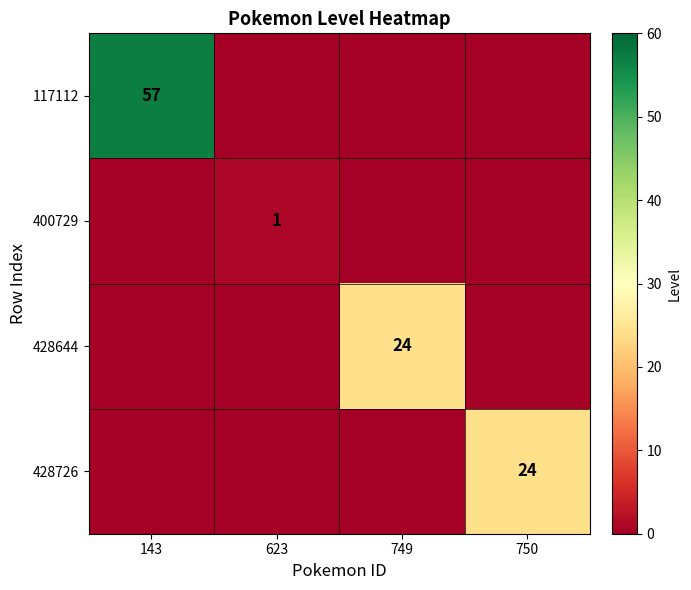

At which category is the sum across all series the highest?

143